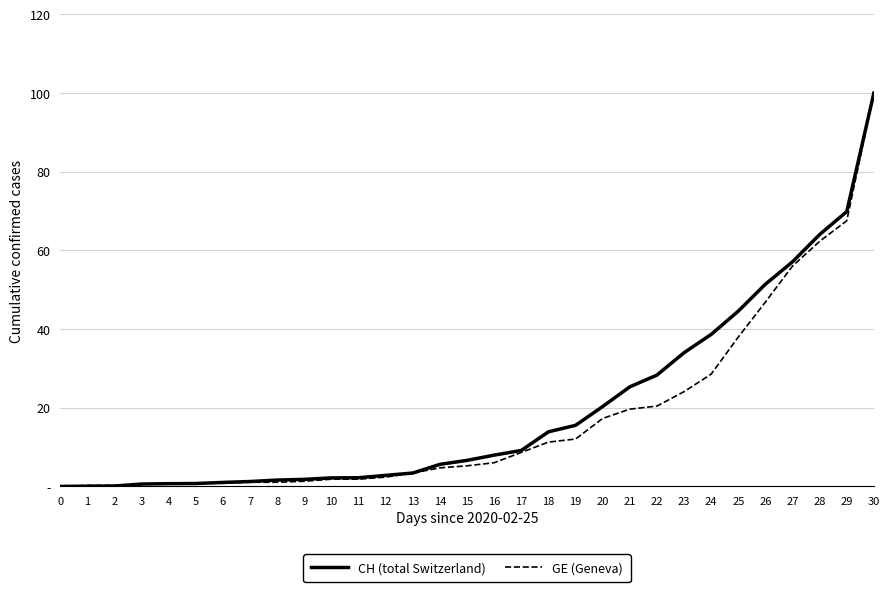

What are all the series names shown in the legend?

CH (total Switzerland), GE (Geneva)